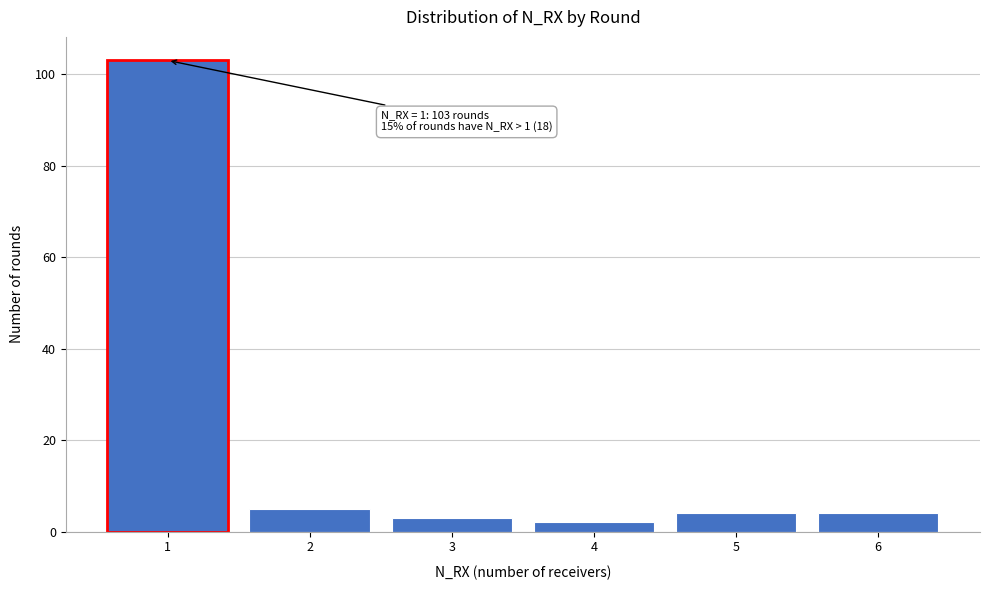

Reading left to right, list all the values displayed in this chart.

103	5	3	2	4	4